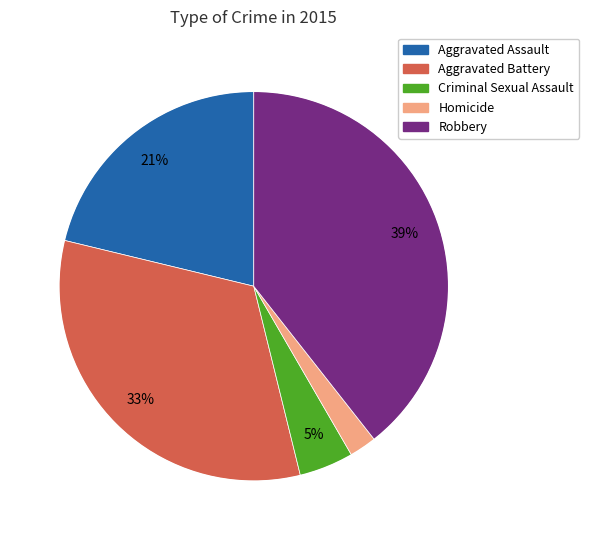

Which category has the biggest portion of the pie?

Robbery